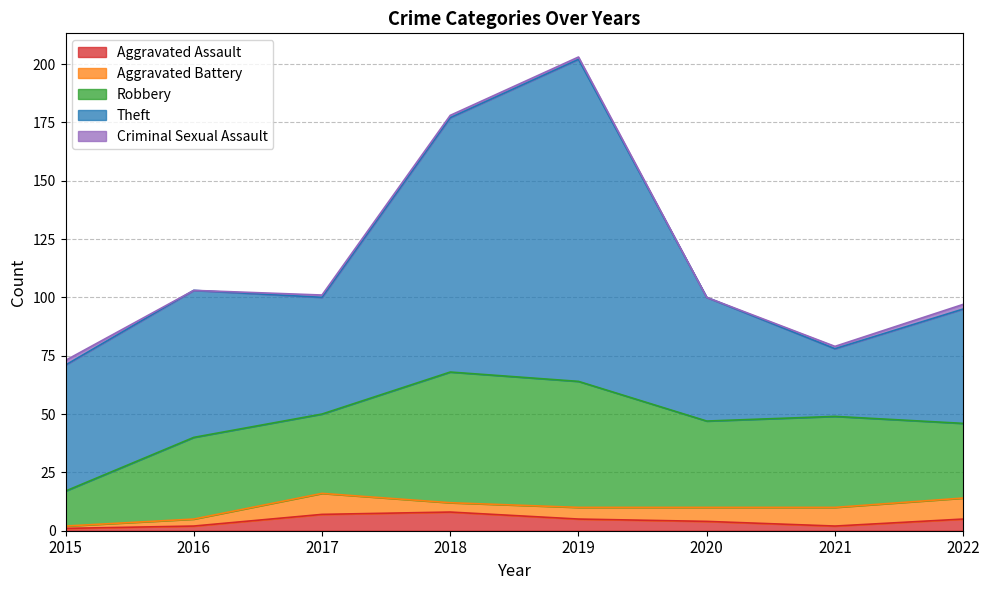

What is the difference between the maximum and minimum values in the Criminal Sexual Assault series?

2